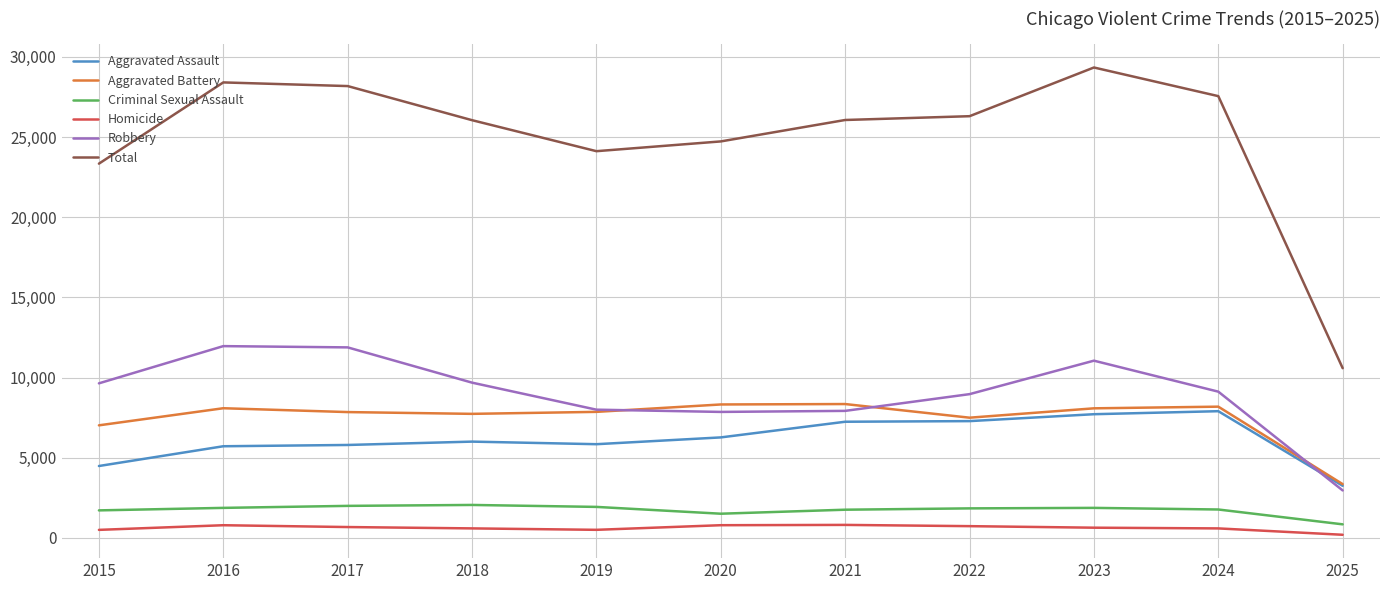

At which category is the sum across all series the highest?

2023